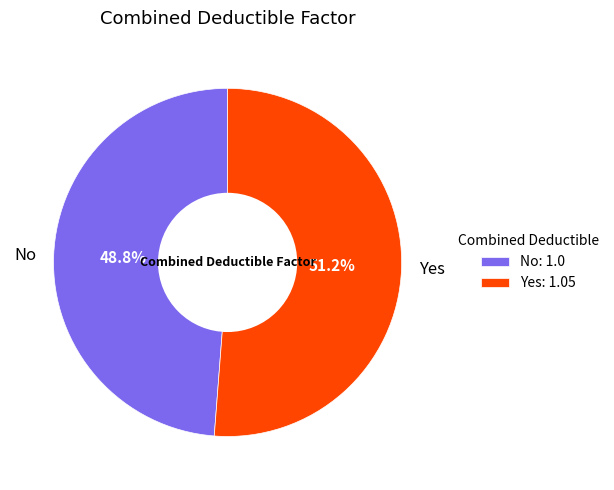

What is the ratio of the value at No to the value at Yes?

1.0